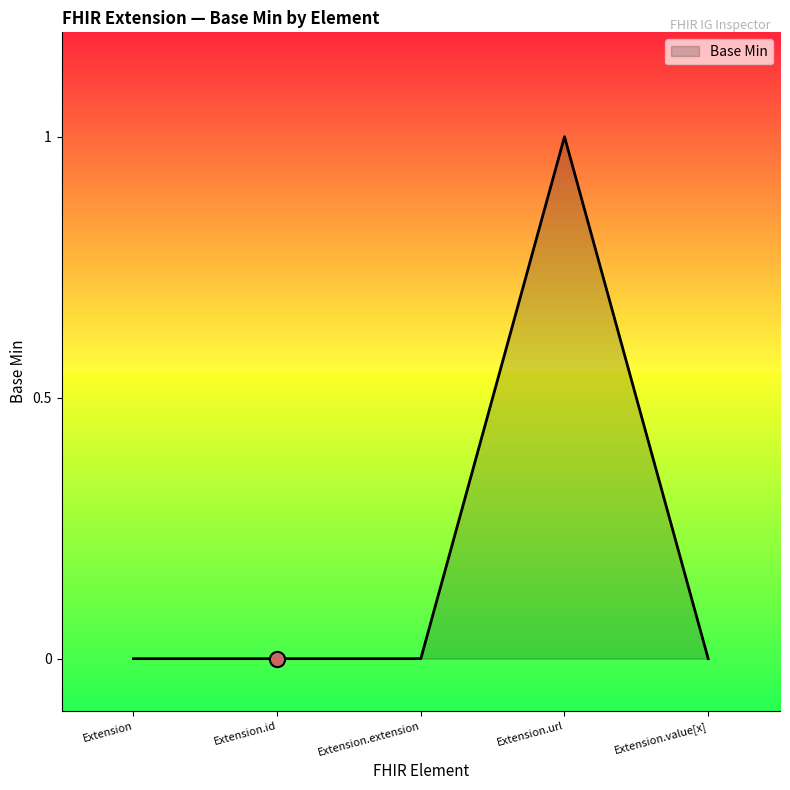

What is the change in value from Extension.extension to Extension.url?

+1